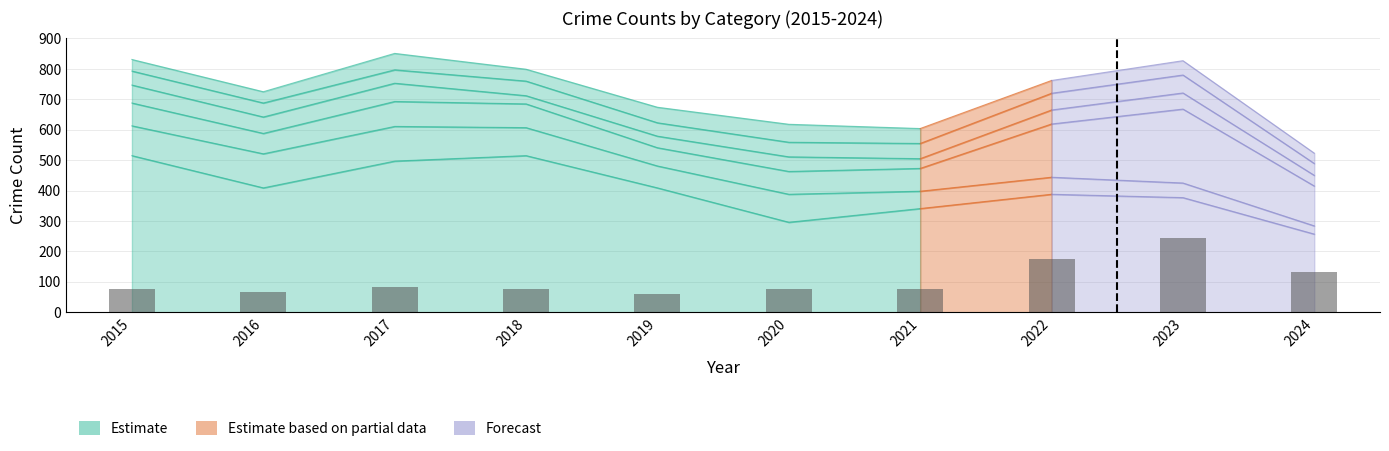

Reading left to right, transcribe all the data shown in this chart.

2015=75	2016=67	2017=82	2018=78	2019=60	2020=75	2021=75	2022=175	2023=243	2024=131